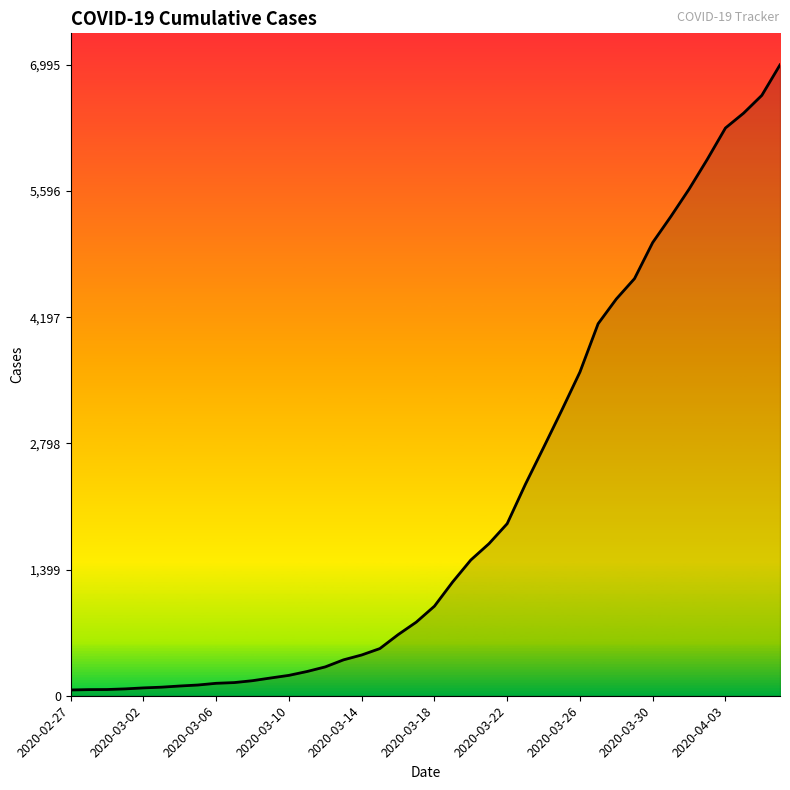

What is the greatest value displayed?

6995